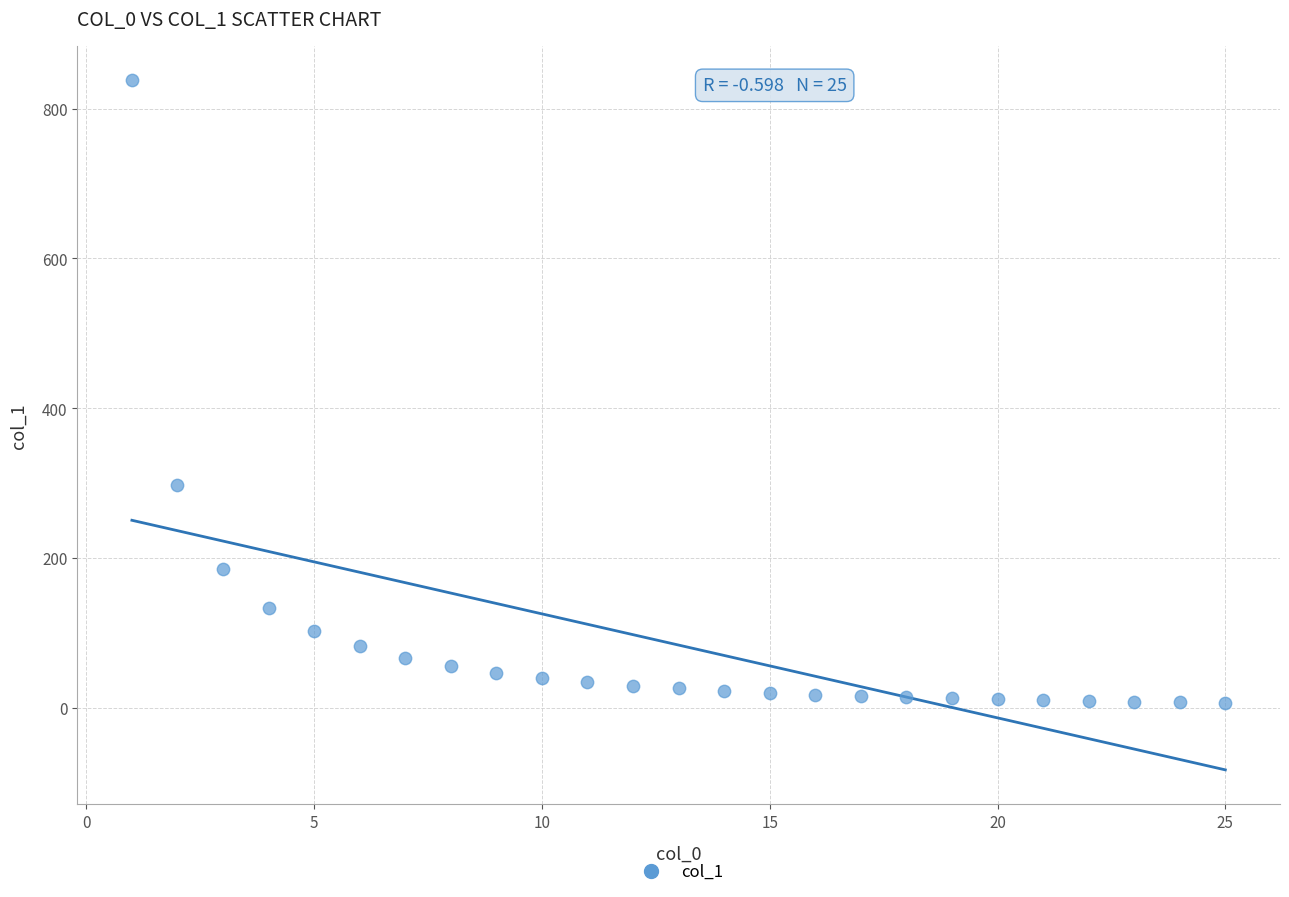

What is the range of Y values (max minus min)?

831.0